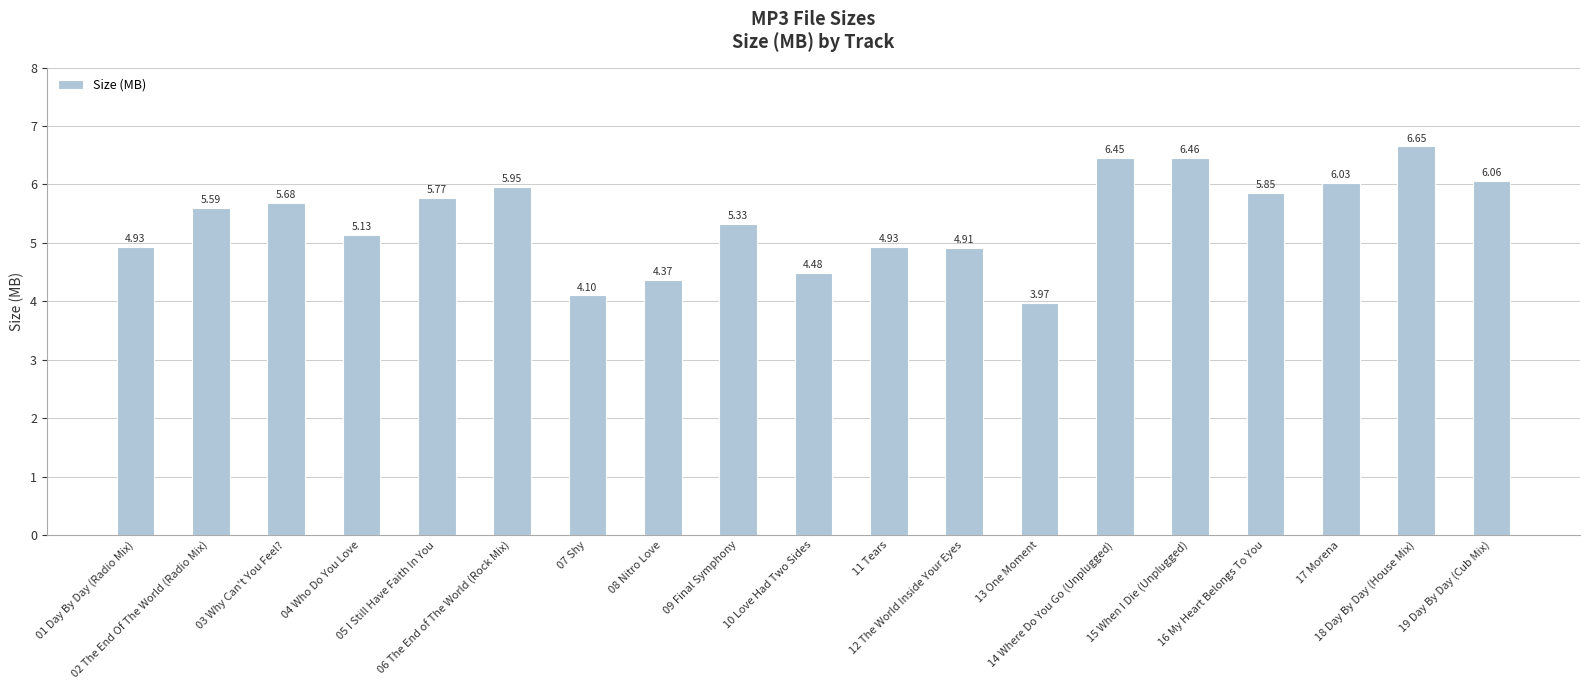

How many series are shown in this chart?

1